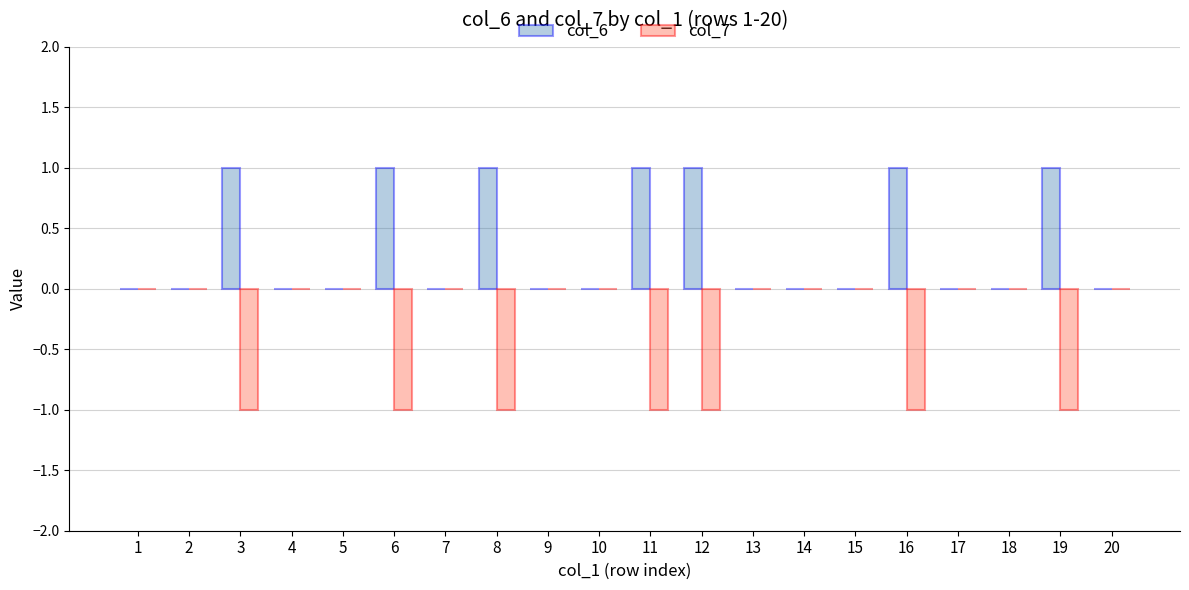

What is the sum of all col_7 values?

-7